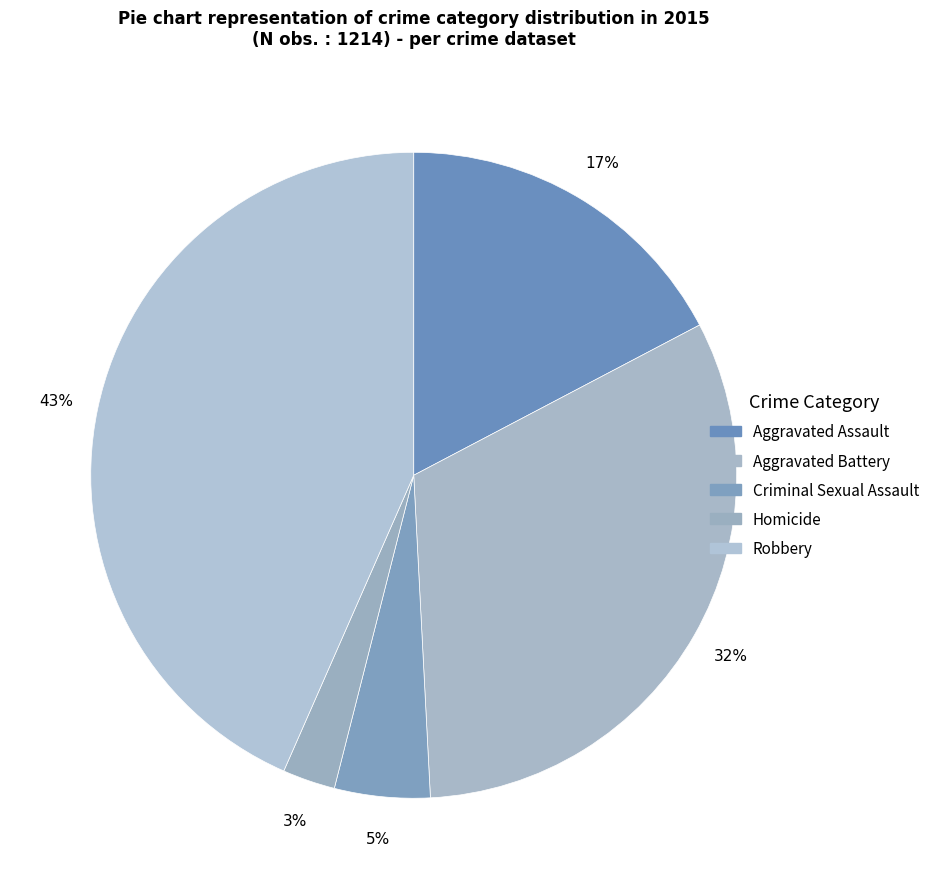

The Robbery slice represents 43% of the pie. True or false?

True